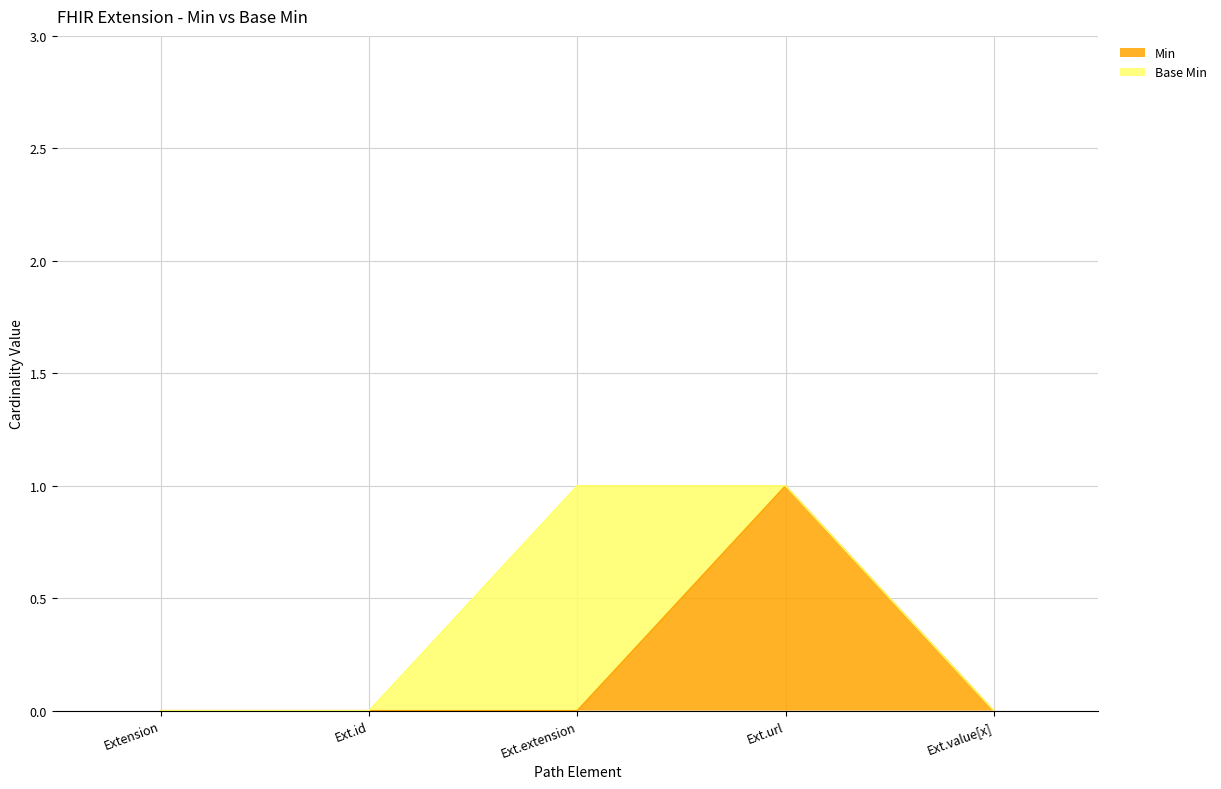

Does the chart have visible grid lines?

Yes